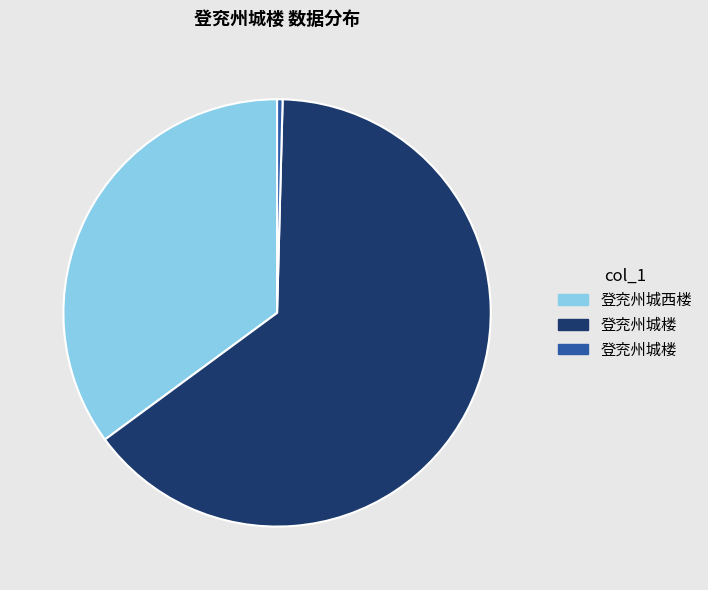

How many segments does this pie chart have?

3